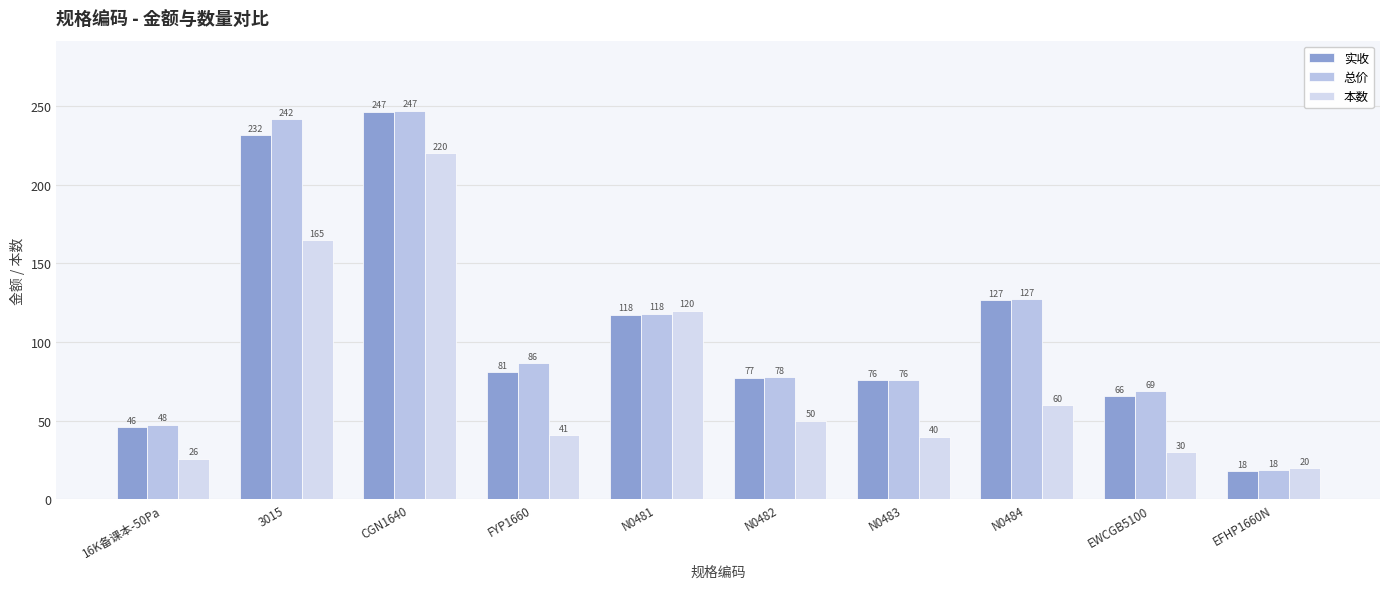

What is the label of the 3rd bar from the right?

N0484